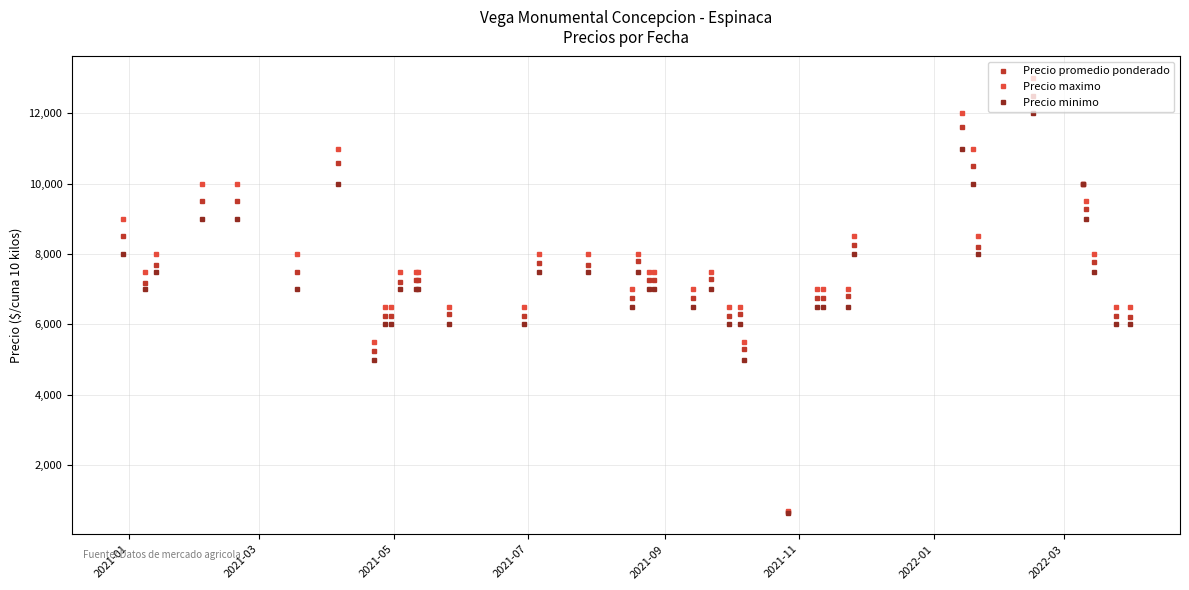

What is the value of the Precio minimo point at the 35th from the left?

12000